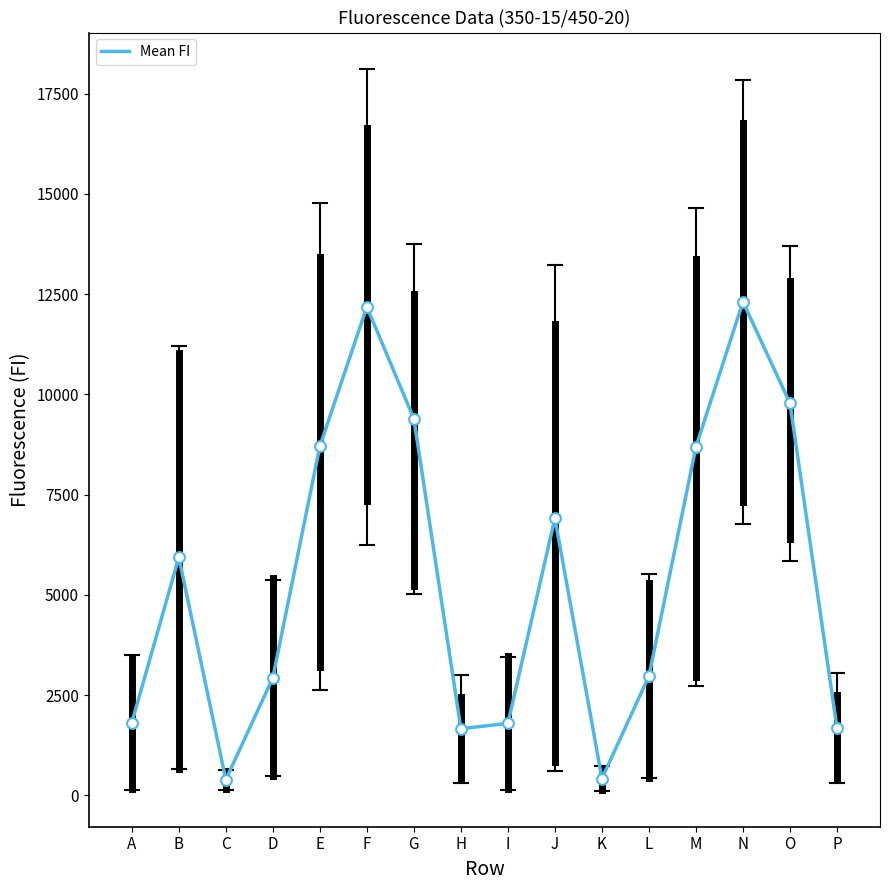

Between N and E, which is larger?

N